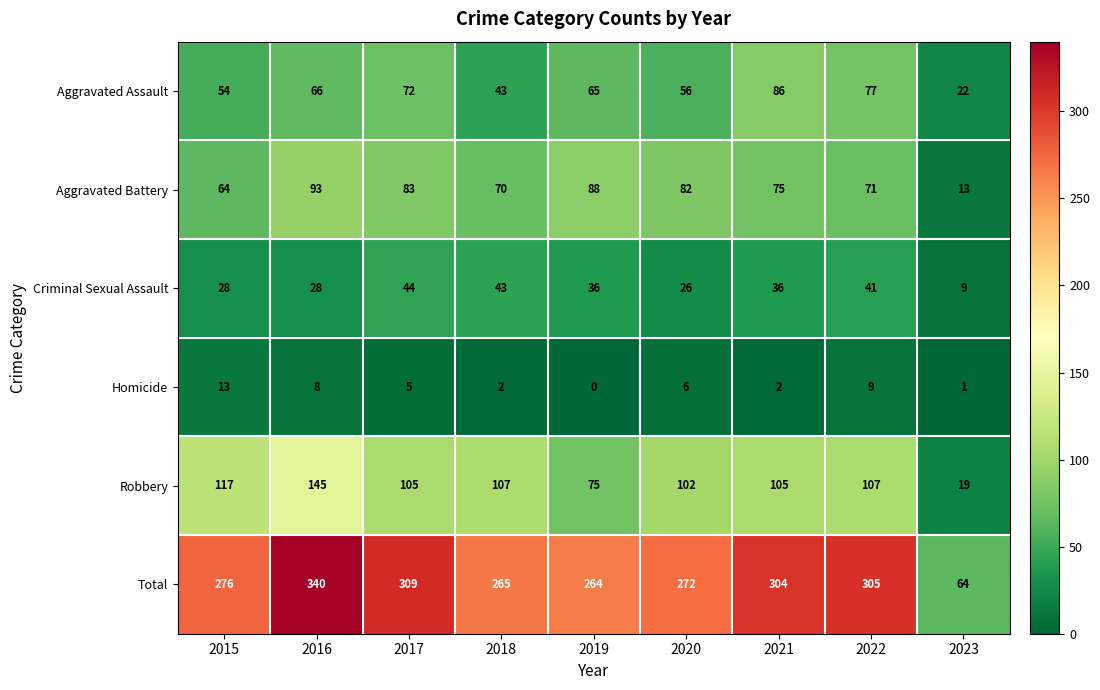

At which label does Aggravated Assault reach its peak?

2021